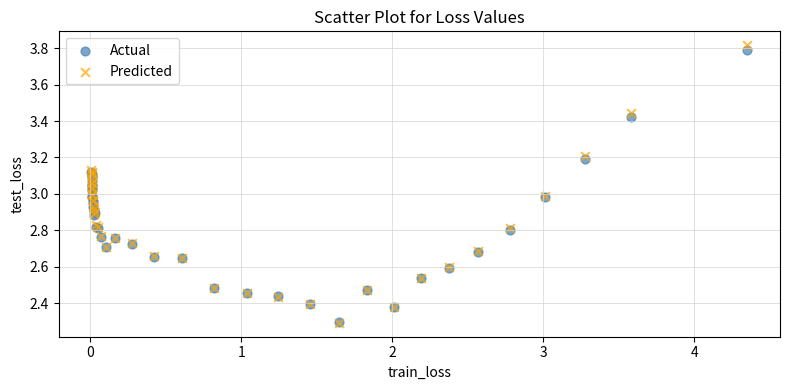

Which series reaches the maximum Y coordinate?

Predicted